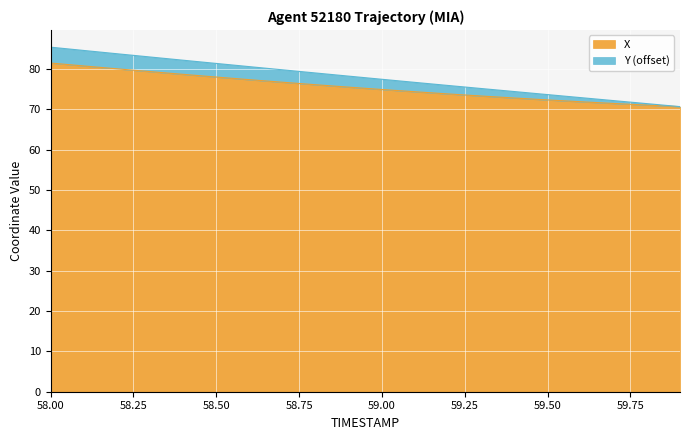

What is the maximum value for X?

81.5